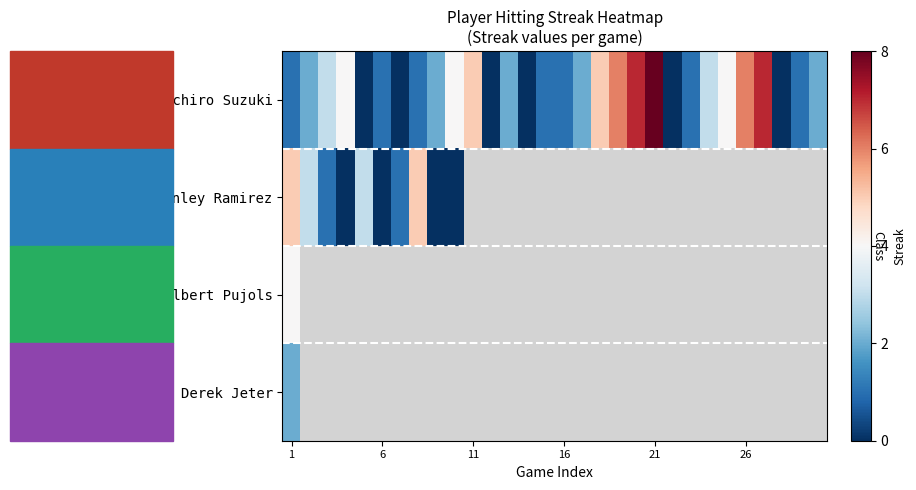

Rank the series by their maximum value, from lowest to highest.

Derek Jeter, Albert Pujols, Hanley Ramirez, Ichiro Suzuki